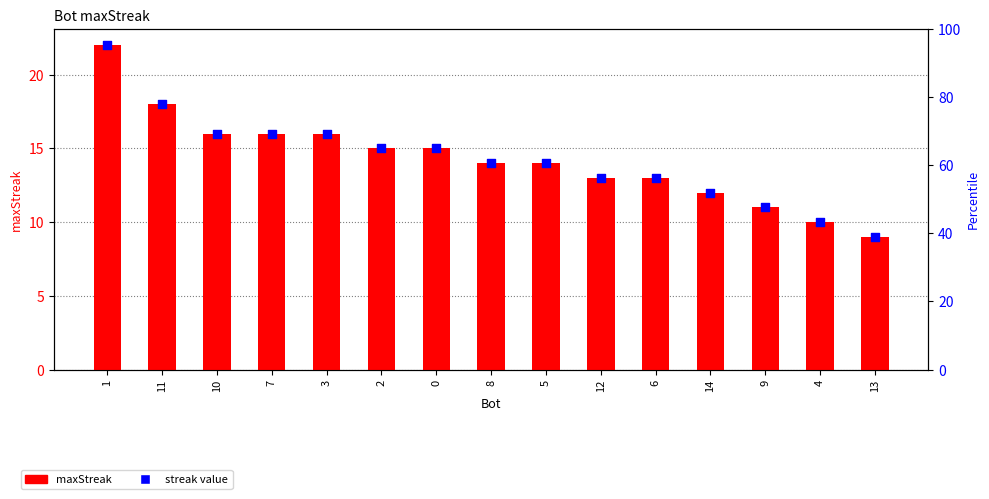

Which series reaches the maximum Y coordinate?

maxStreak